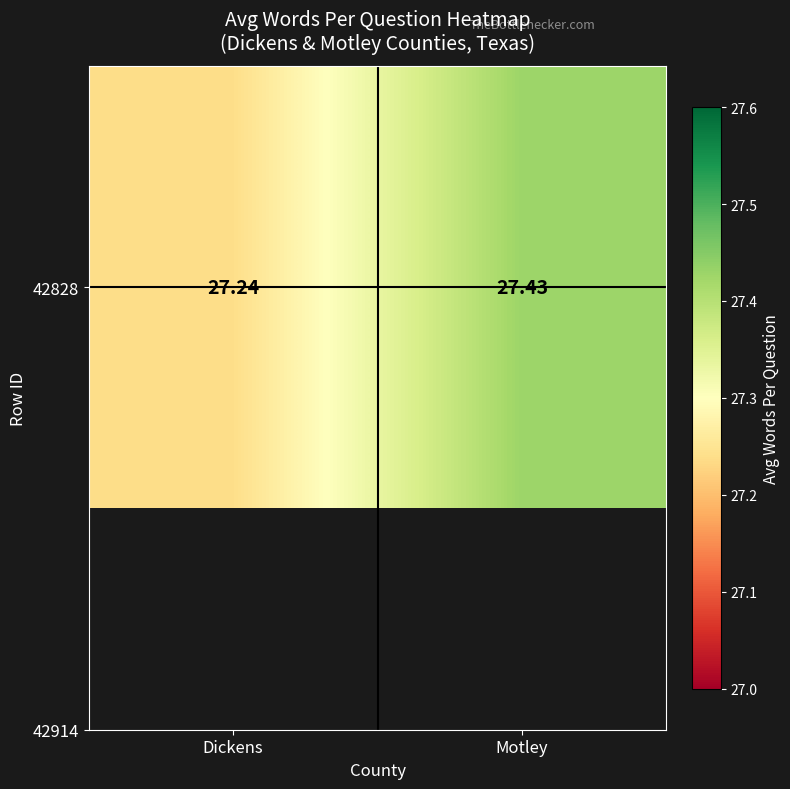

True or false: the data shows 27.2 at Dickens.

True